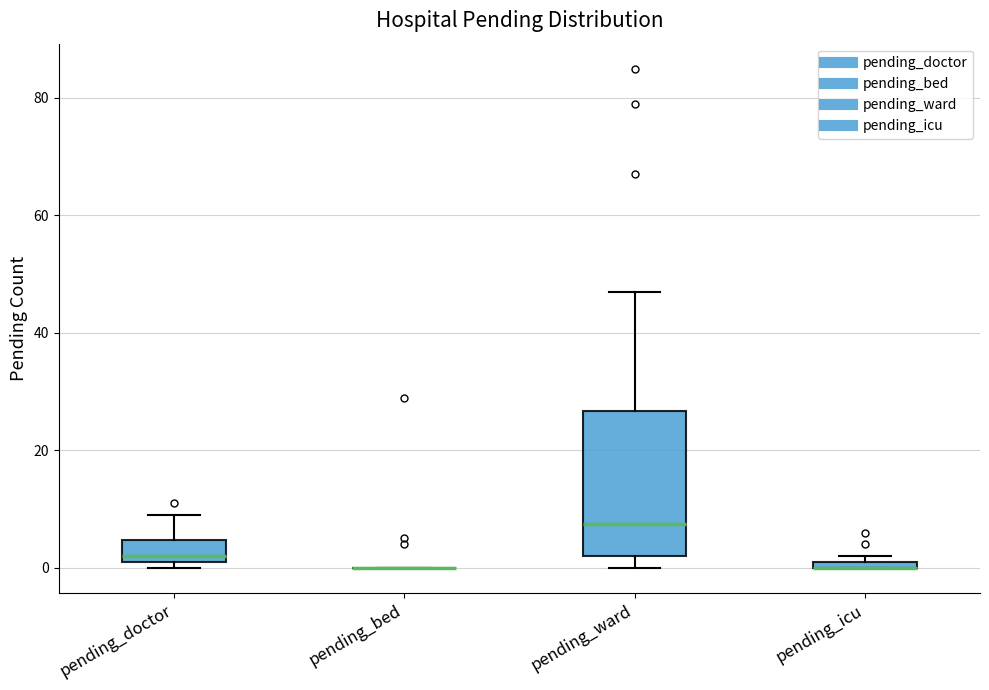

Where does the upper whisker of the box for pending_doctor end on the y-axis? The values are not printed on the chart, so give them approximately, as read against the axis.

10